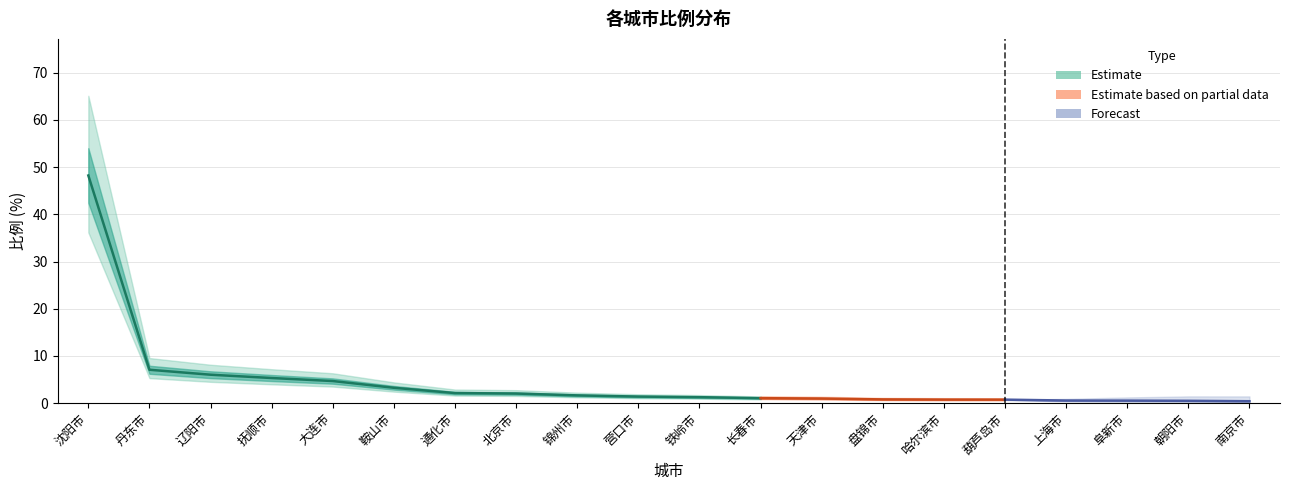

List the labels in order of value, largest first.

沈阳市, 丹东市, 辽阳市, 抚顺市, 大连市, 鞍山市, 通化市, 北京市, 锦州市, 营口市, 铁岭市, 长春市, 天津市, 盘锦市, 哈尔滨市, 葫芦岛市, 上海市, 阜新市, 朝阳市, 南京市